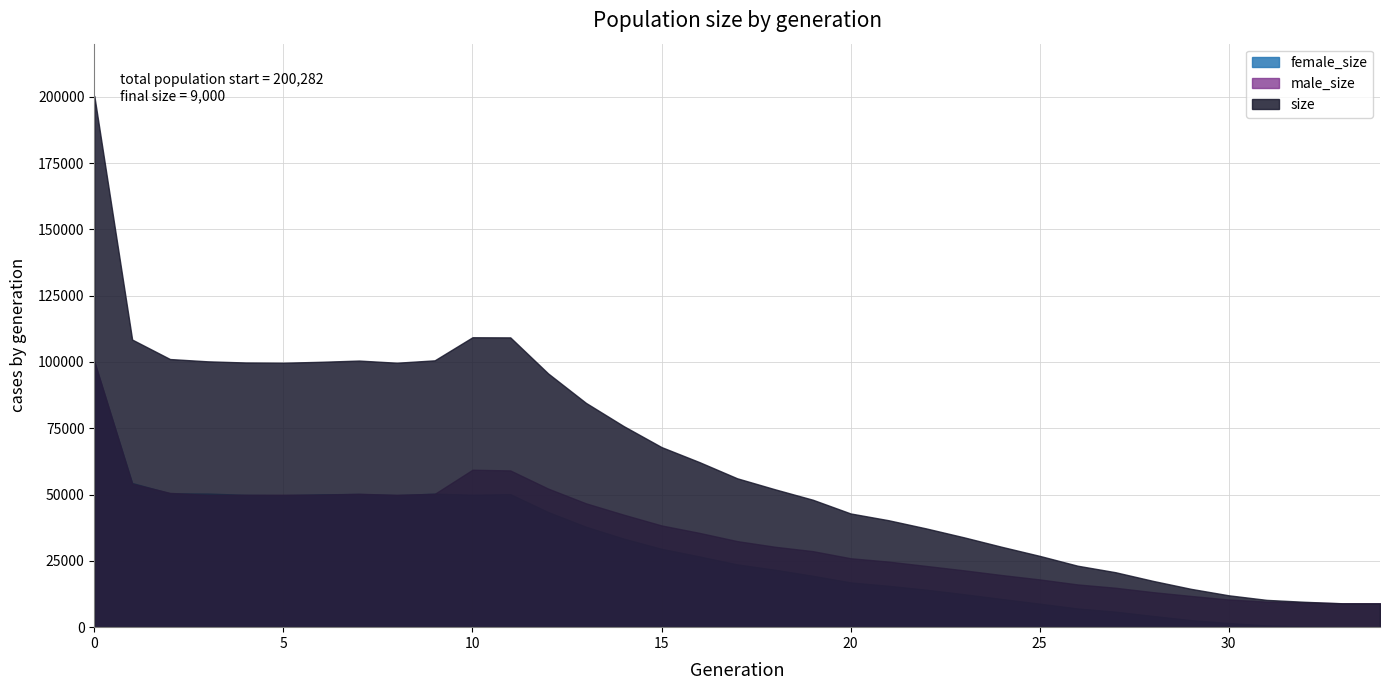

What is the value of the male_size point at the 7th from the left?

49963